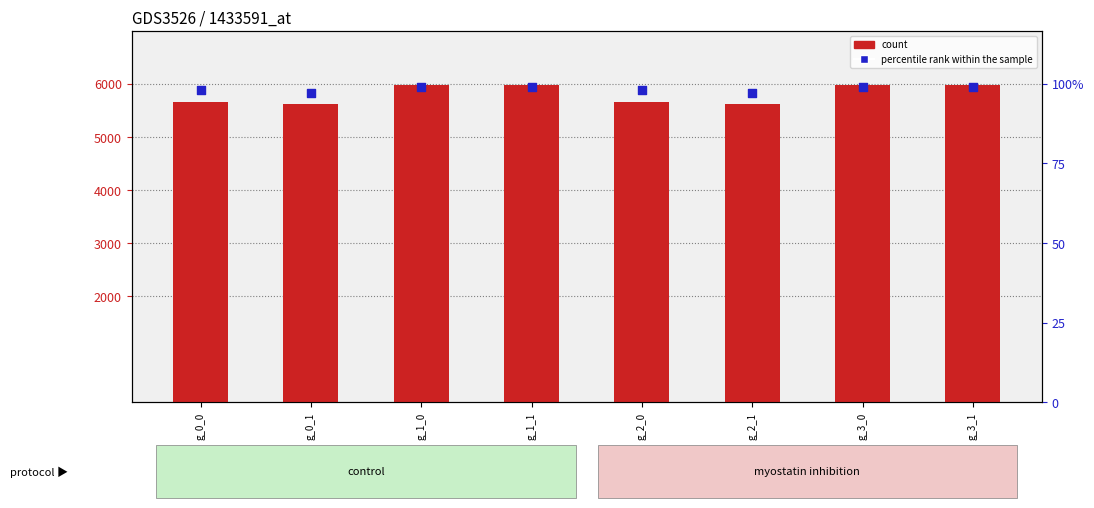

Which series has the widest spread of Y values?

count